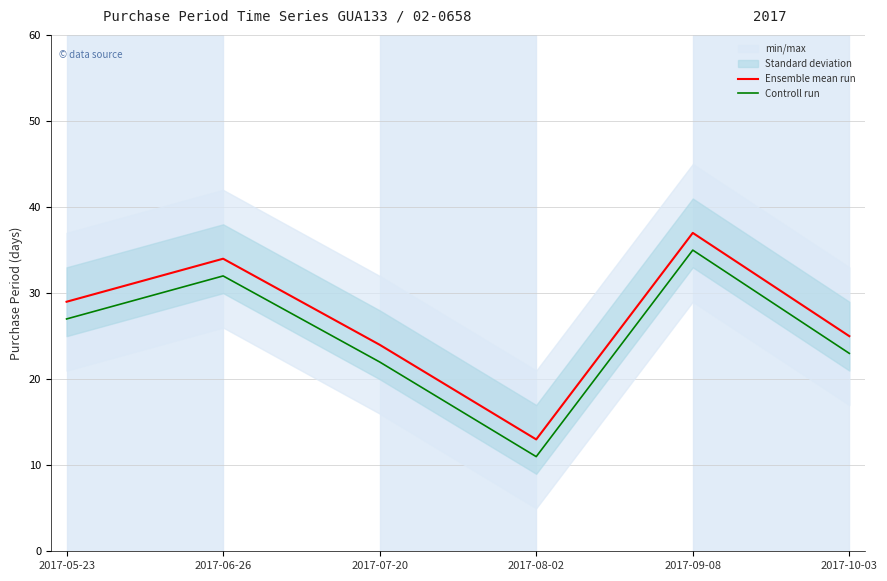

What is the sum of the Controll run values at 2017-06-26 and 2017-07-20?

54